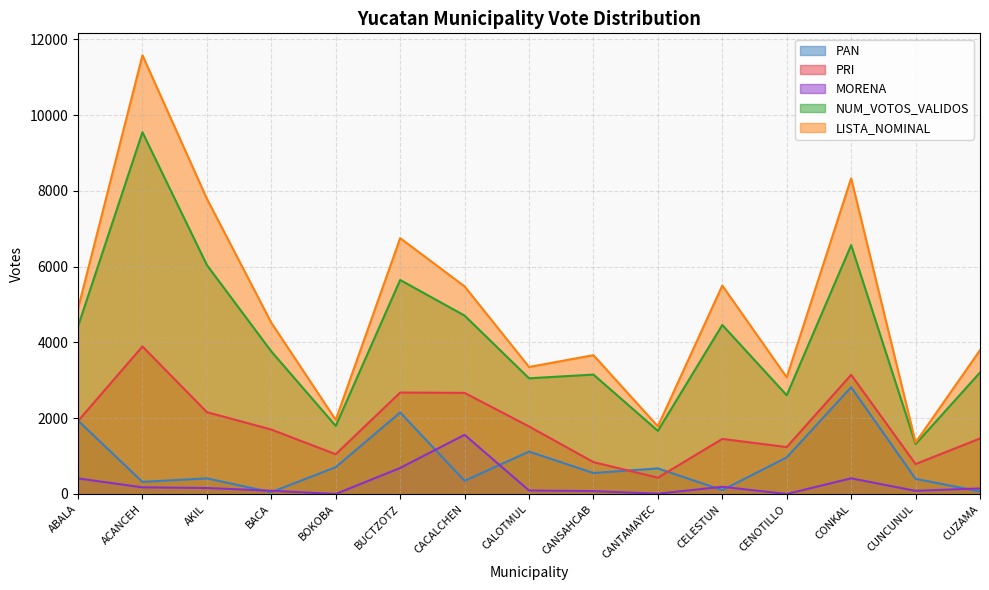

True or false: PAN and NUM_VOTOS_VALIDOS cross at least once.

False